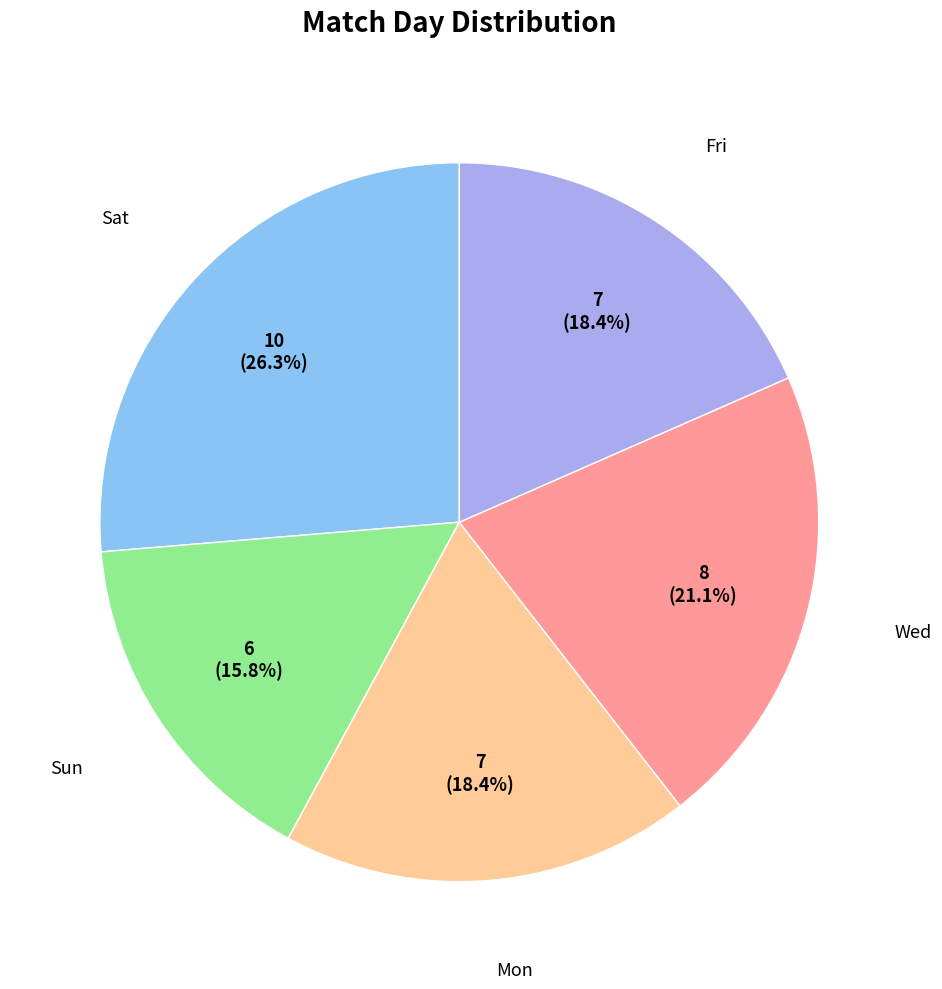

Is there any slice that represents more than half of the pie?

No